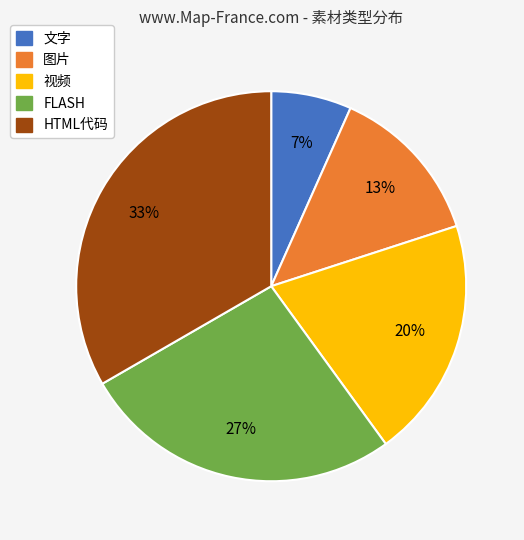

Does any single category account for the majority?

No